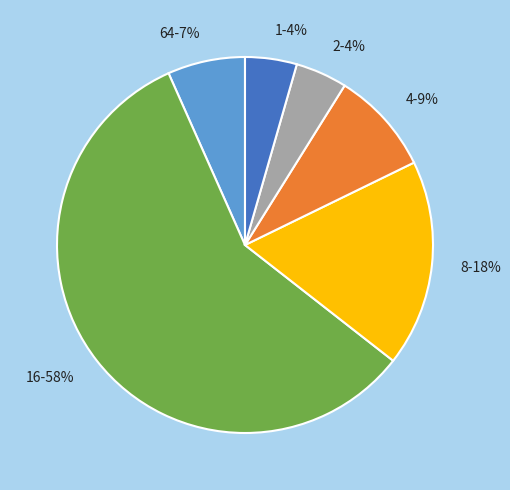

To the nearest percent, what is the combined percentage of 16 and 2?

62%